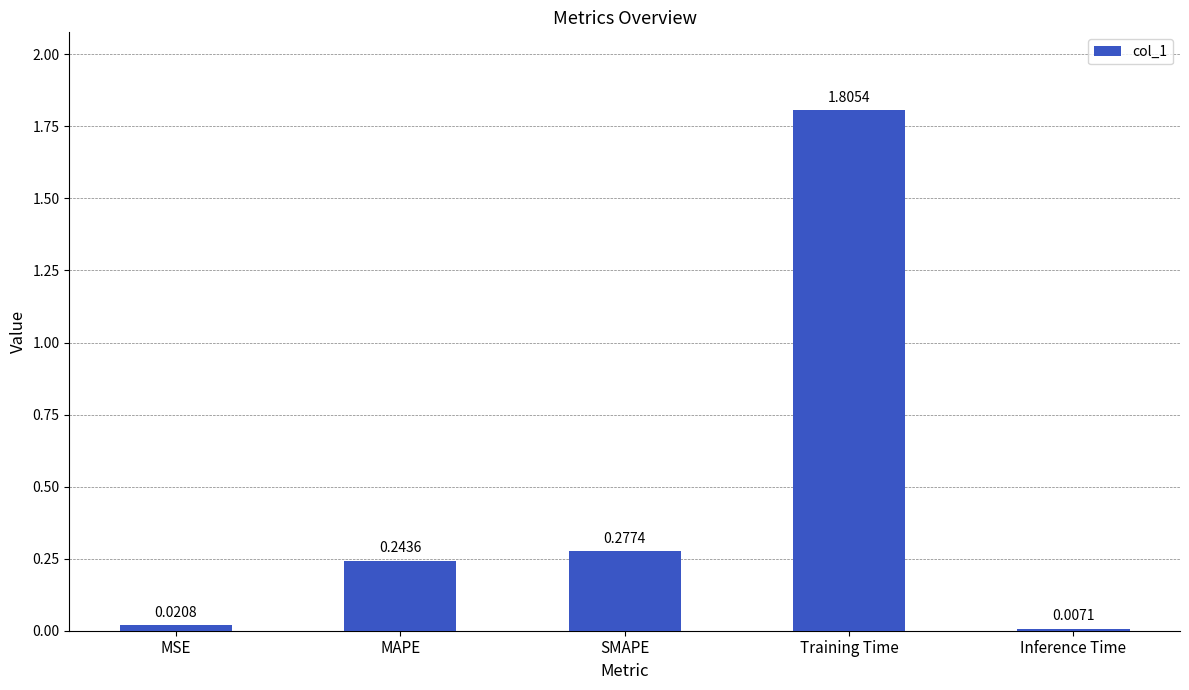

Rank the categories by value from lowest to highest.

Inference Time, MSE, MAPE, SMAPE, Training Time